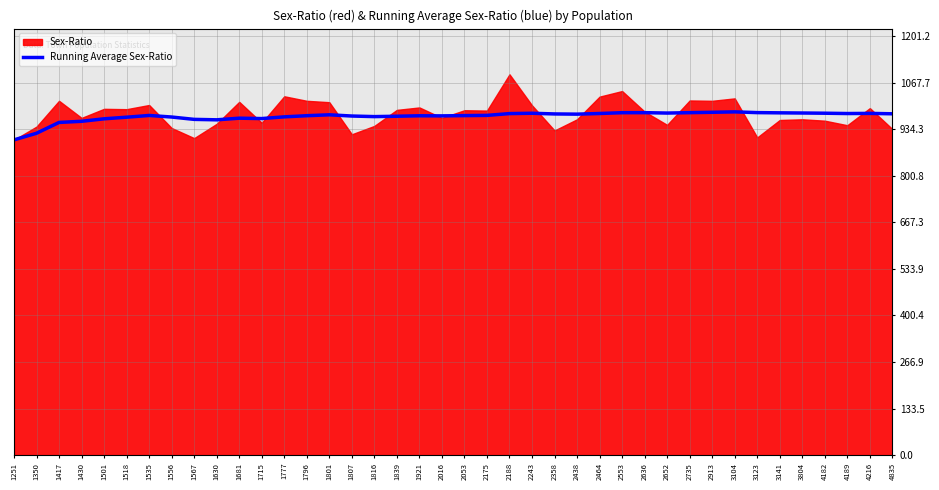

At which category does the data reach its first local valley?

1630